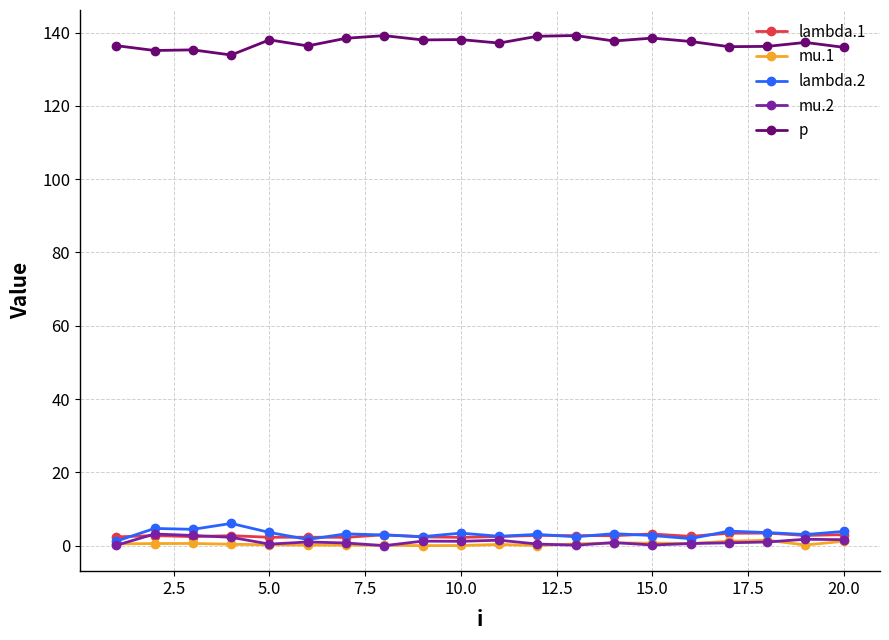

True or false: p and mu.1 intersect in this chart.

False